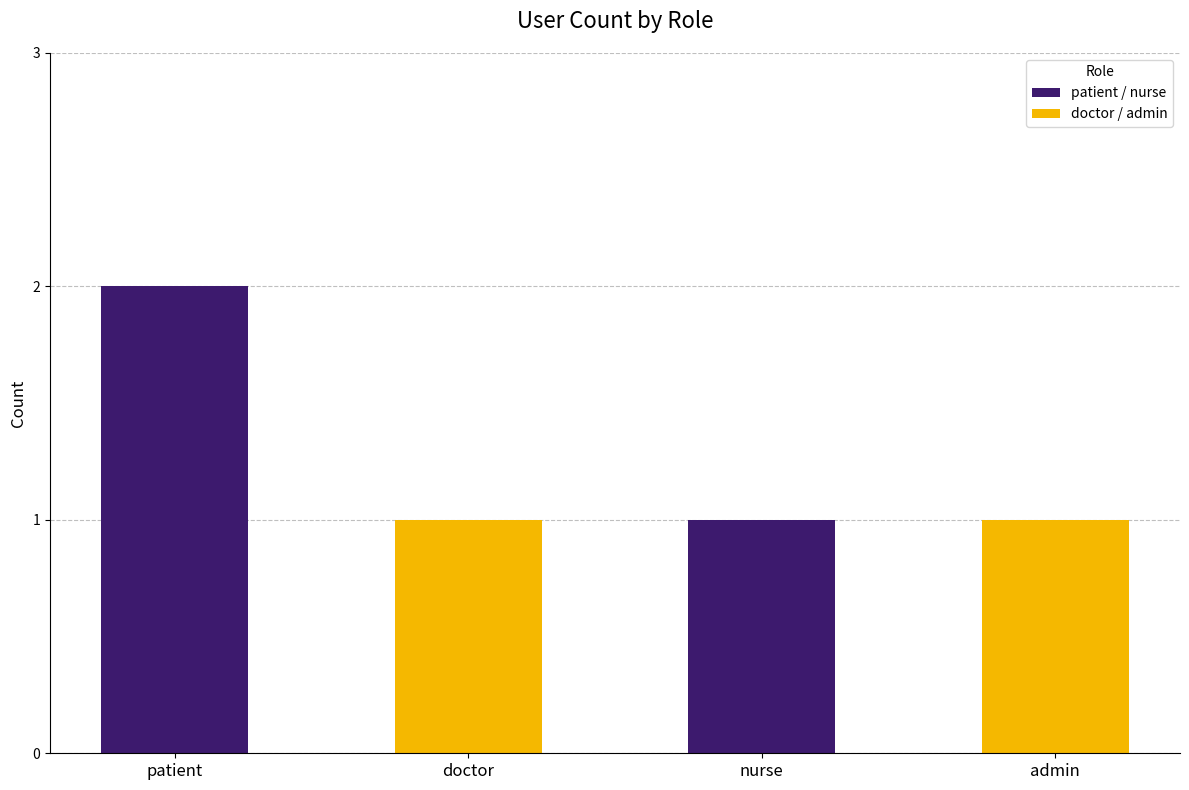

How many categories are shown in the chart?

4